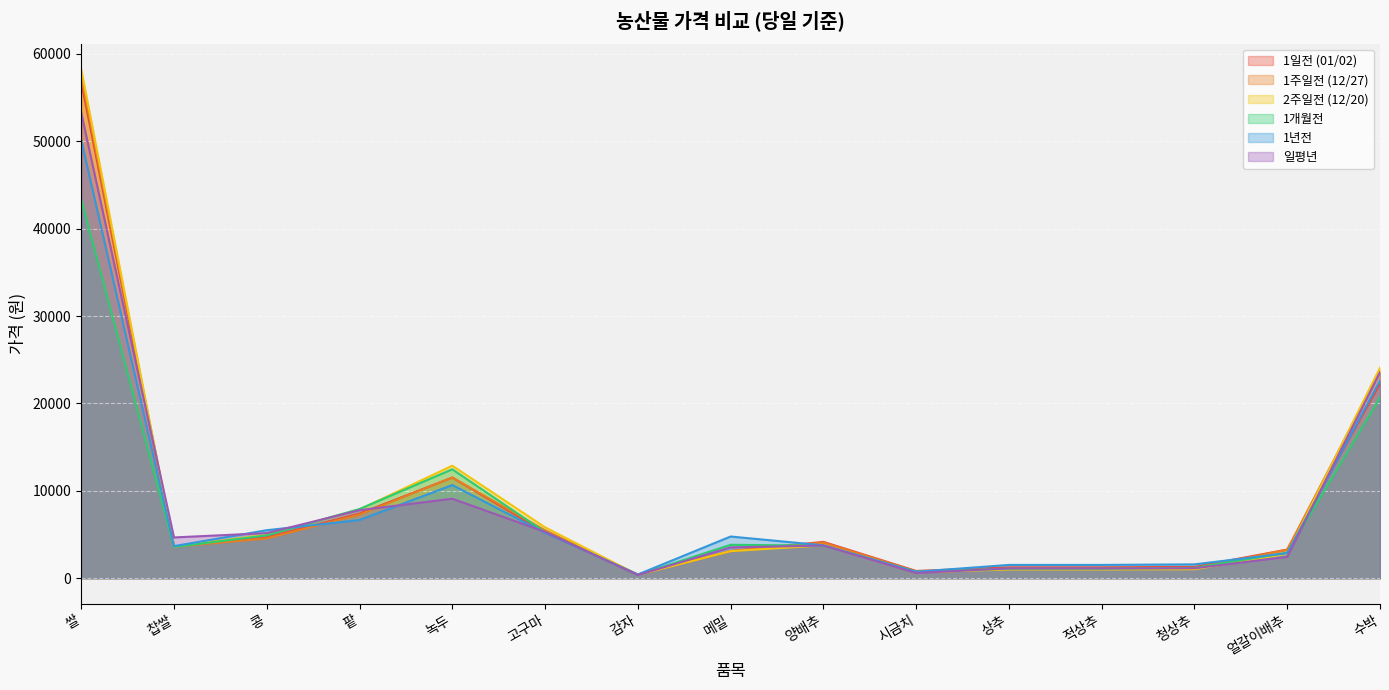

Which series ends up on top after the final intersection of 1년전 and 1주일전 (12/27)?

1주일전 (12/27)